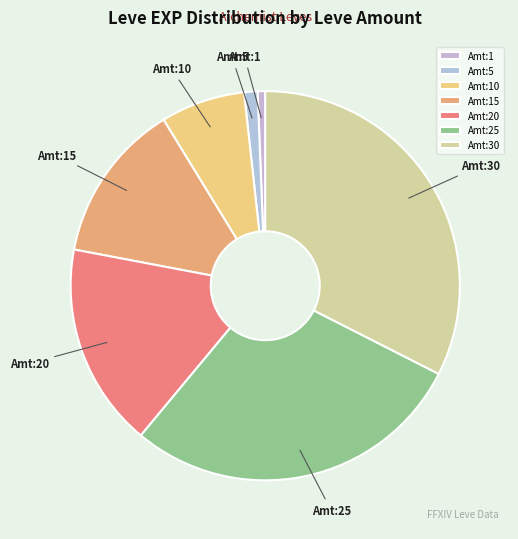

Is there any slice that represents more than half of the pie?

No